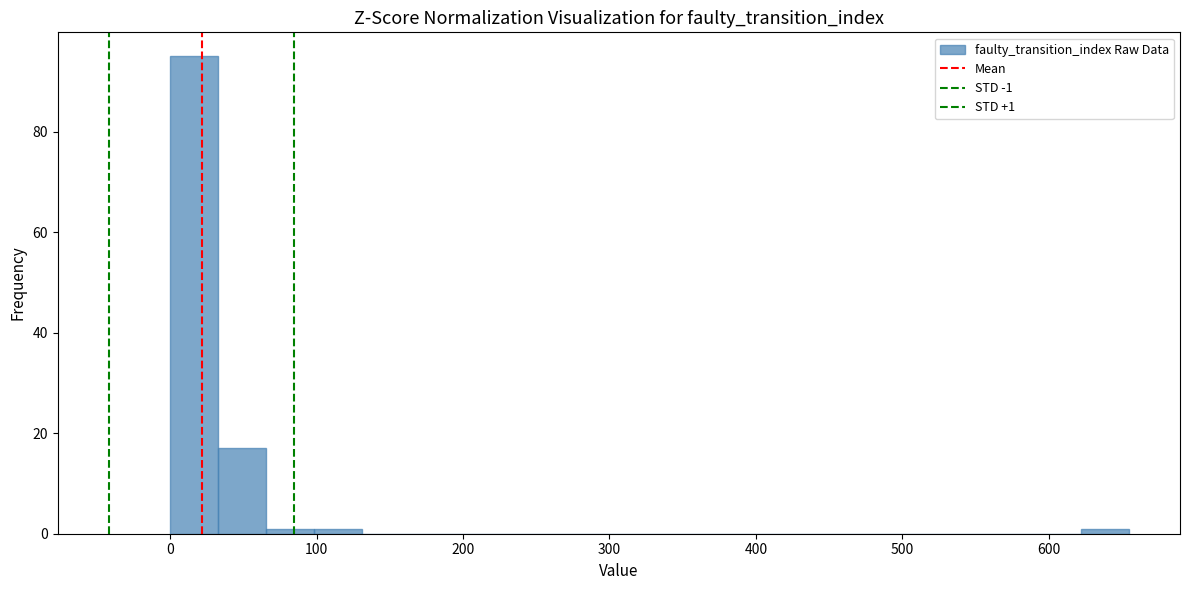

Around what value on the x-axis is the tallest bar? Give the approximate position of its centre, as read against the axis.

20